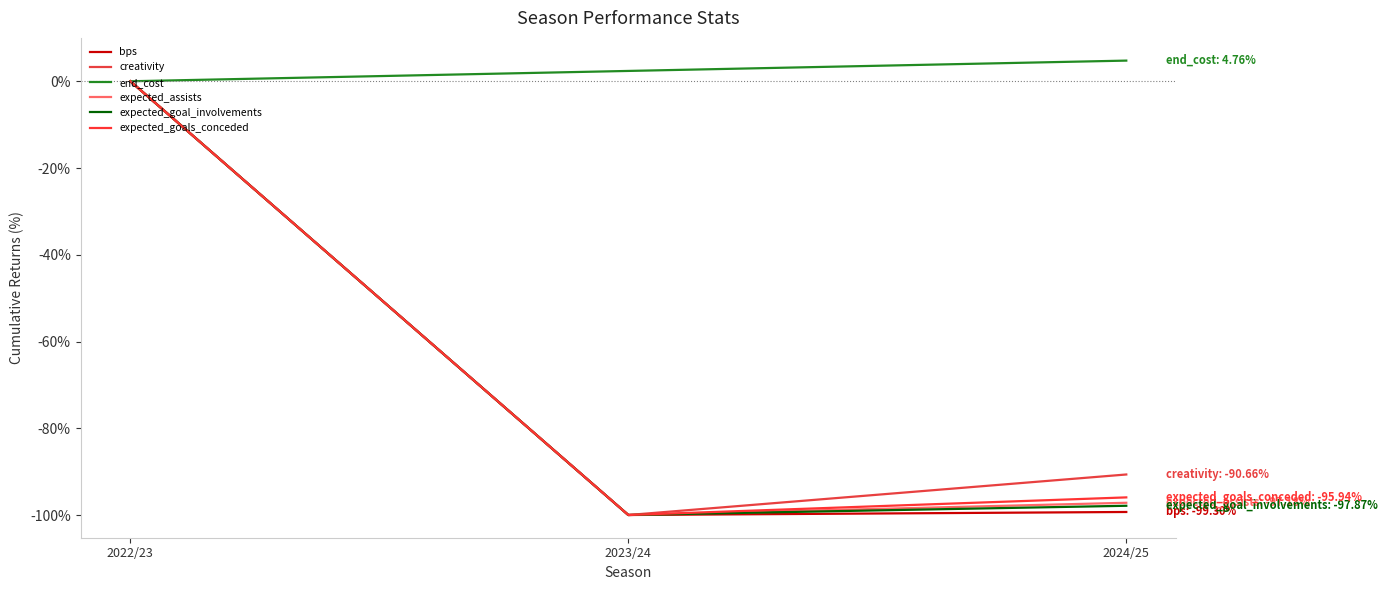

Does the chart have visible grid lines?

No